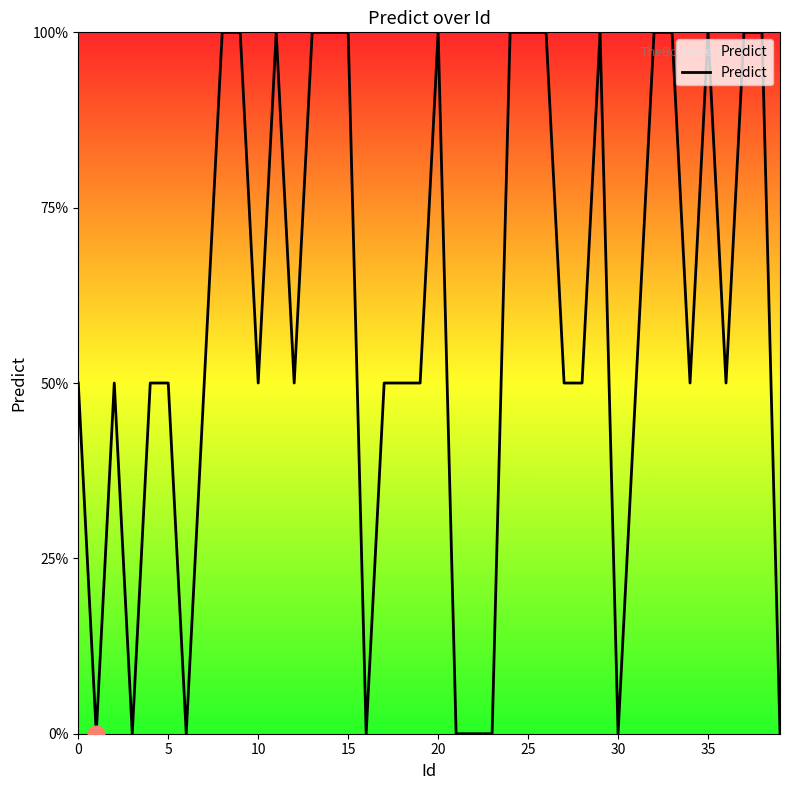

Does the chart display data point markers on the line(s)?

No